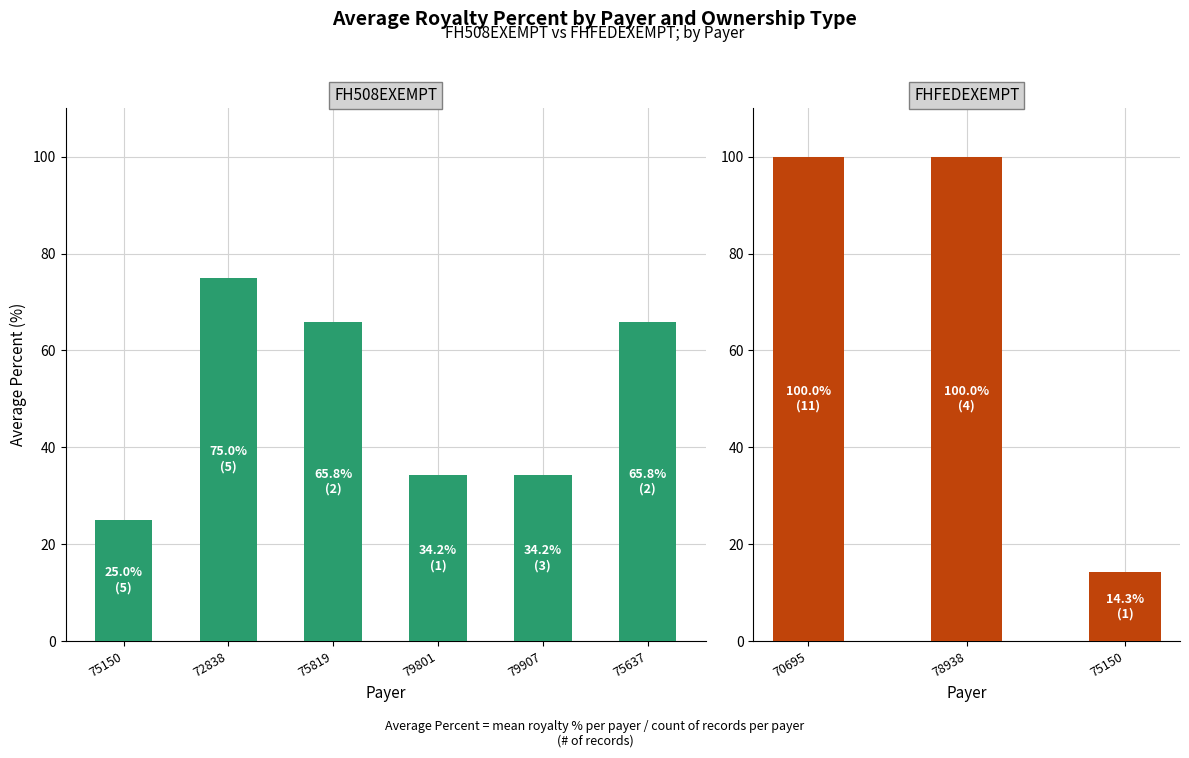

At 15, list the series in order from smallest to largest.

FH508EXEMPT, FHFEDEXEMPT